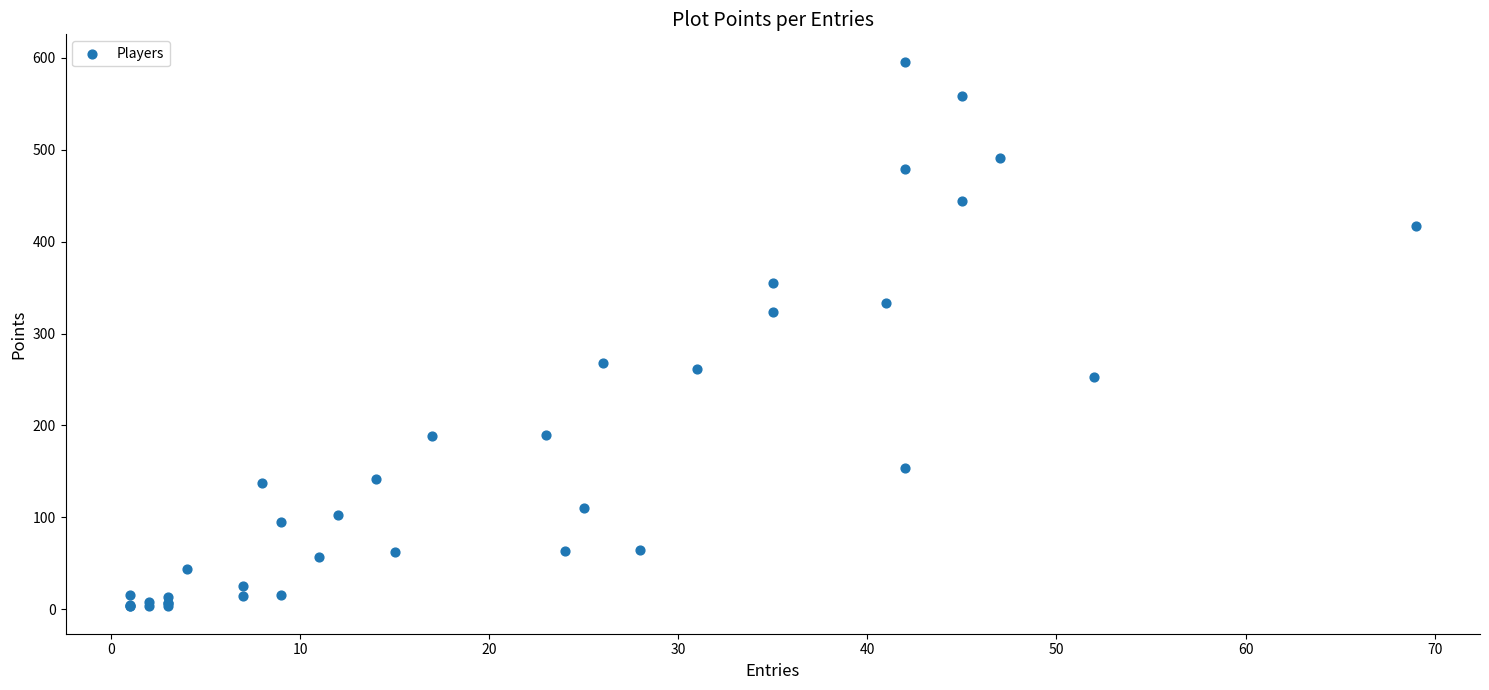

What Y value in the scatter plot is closest to 299?

323